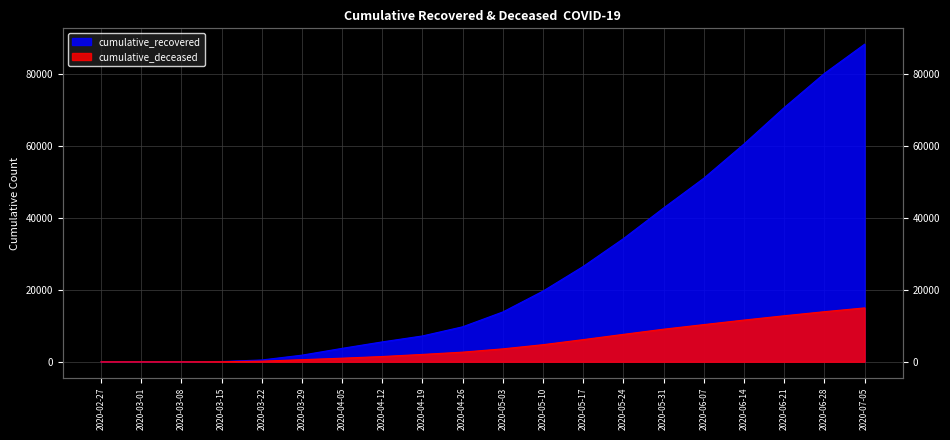

At which category is the sum across all series the highest?

2020-07-05